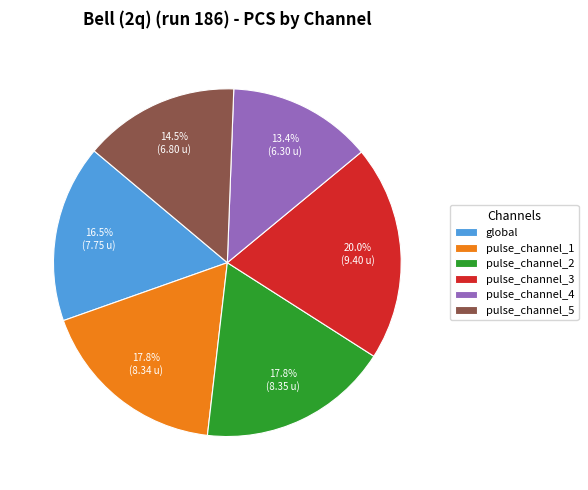

Does any single category account for the majority?

No